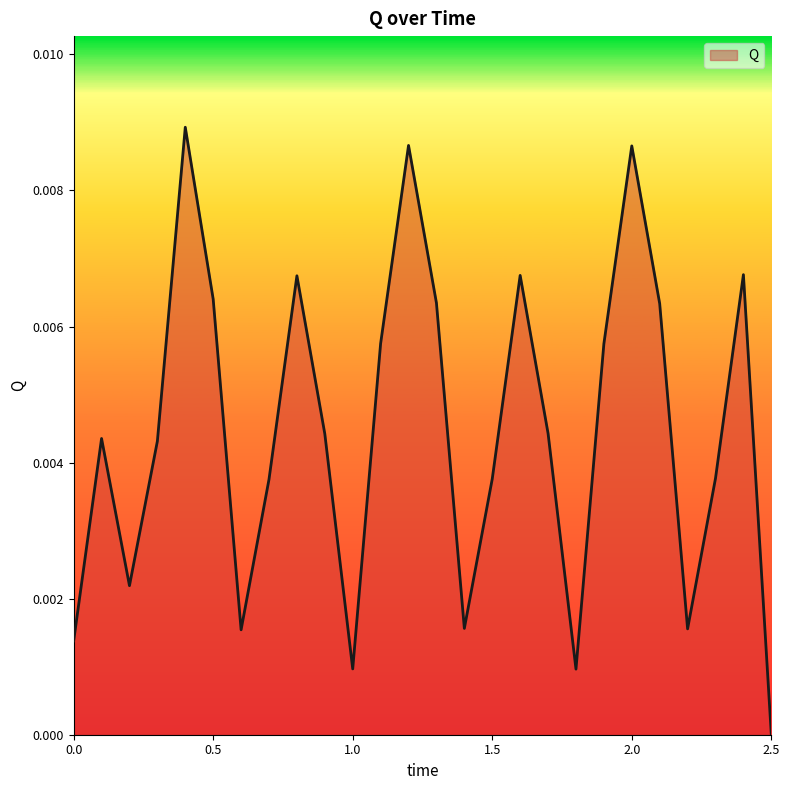

Which category has the lowest value across all series?

2.5